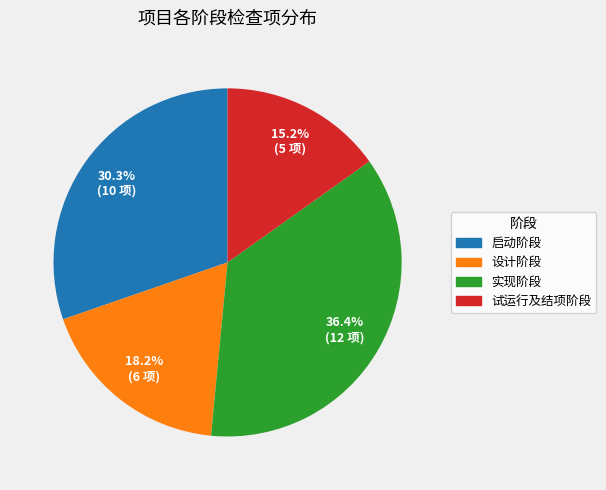

Count the number of slices in the pie.

4